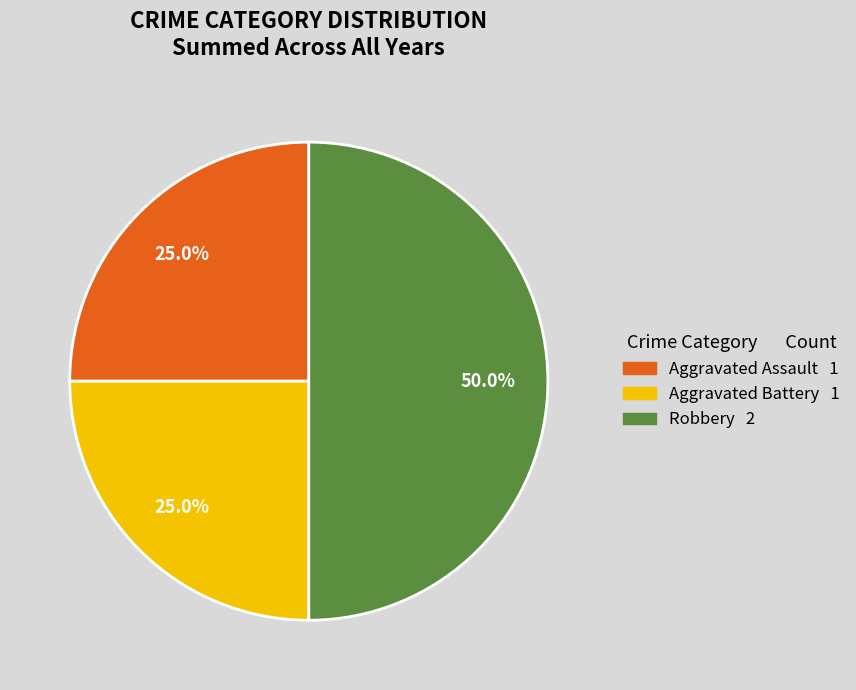

Combined, what portion of the pie is Aggravated Battery and Aggravated Assault?

50.0%